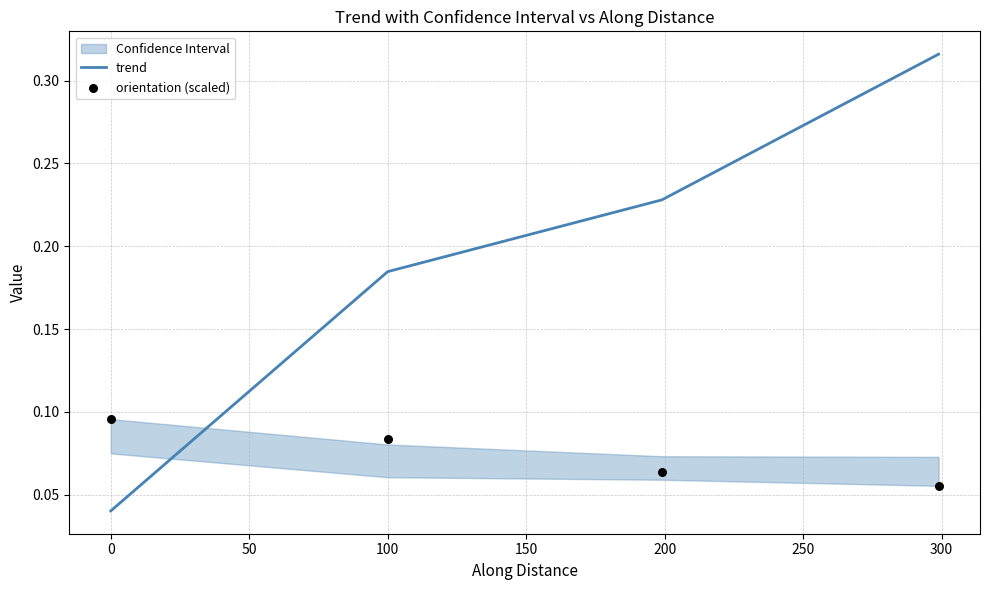

Which series contains the lowest Y value?

trend